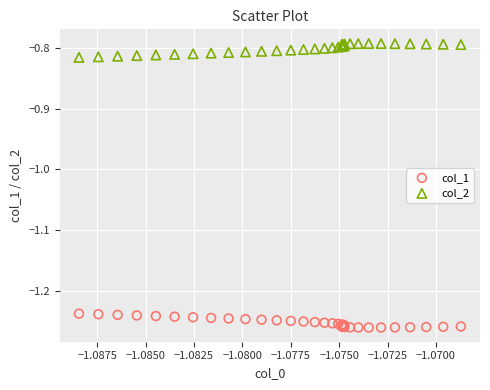

Which series contains the highest Y value?

col_2